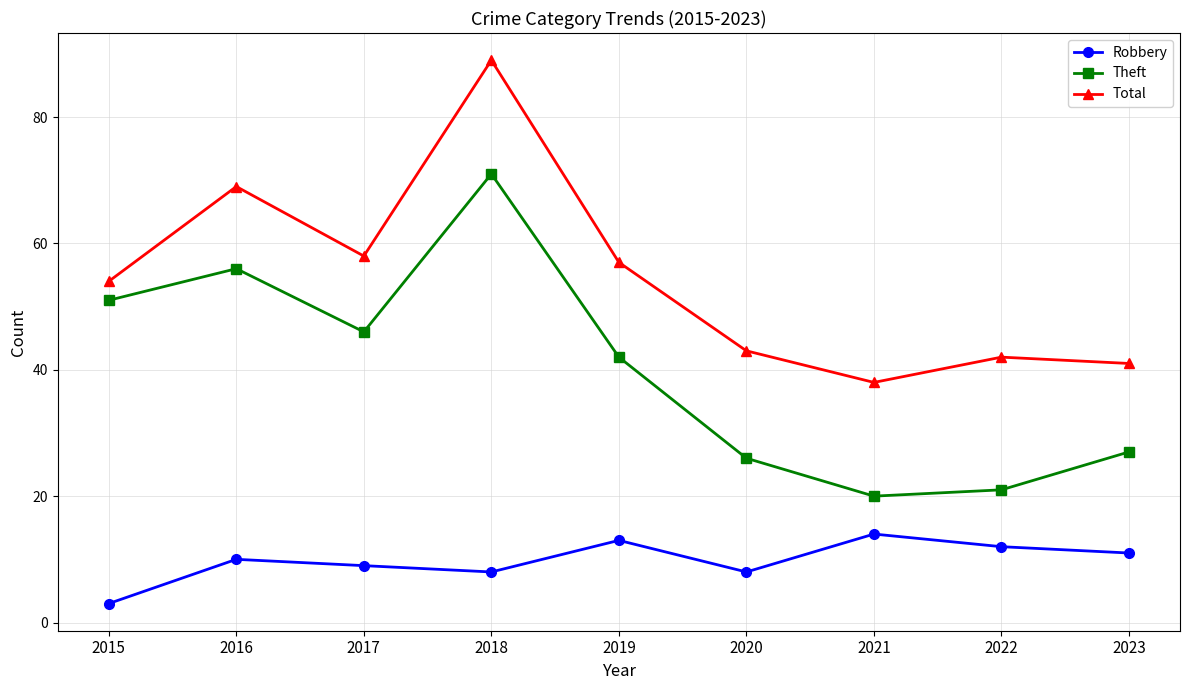

At which label is Theft closest to 45?

2017